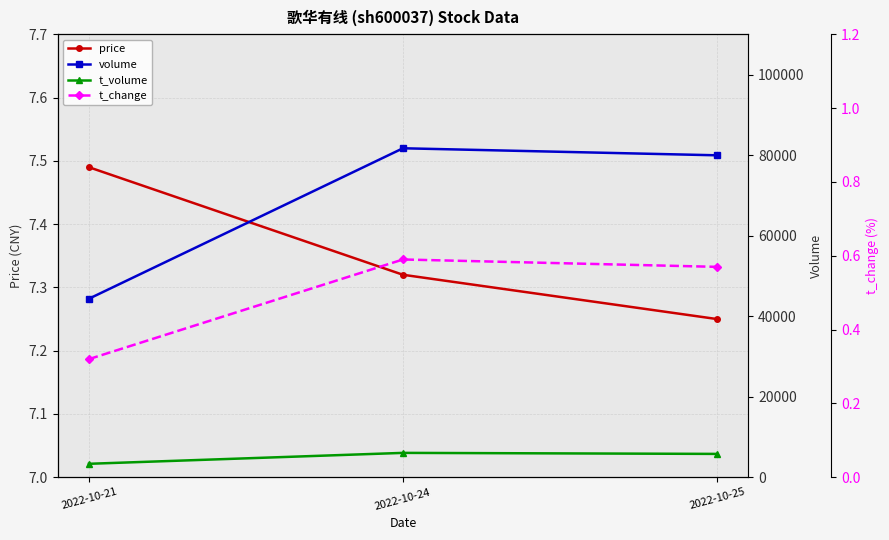

True or false: price has a value of 7.2 at 2022-10-25.

True